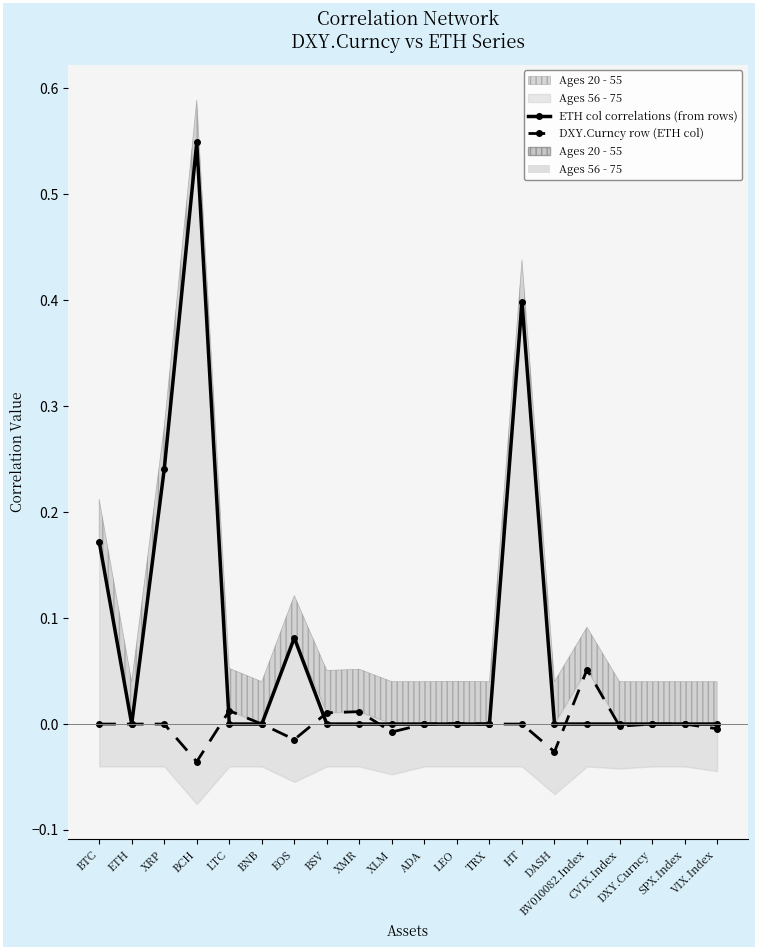

How many interior local valleys does the ETH col correlations (from rows) series have?

1